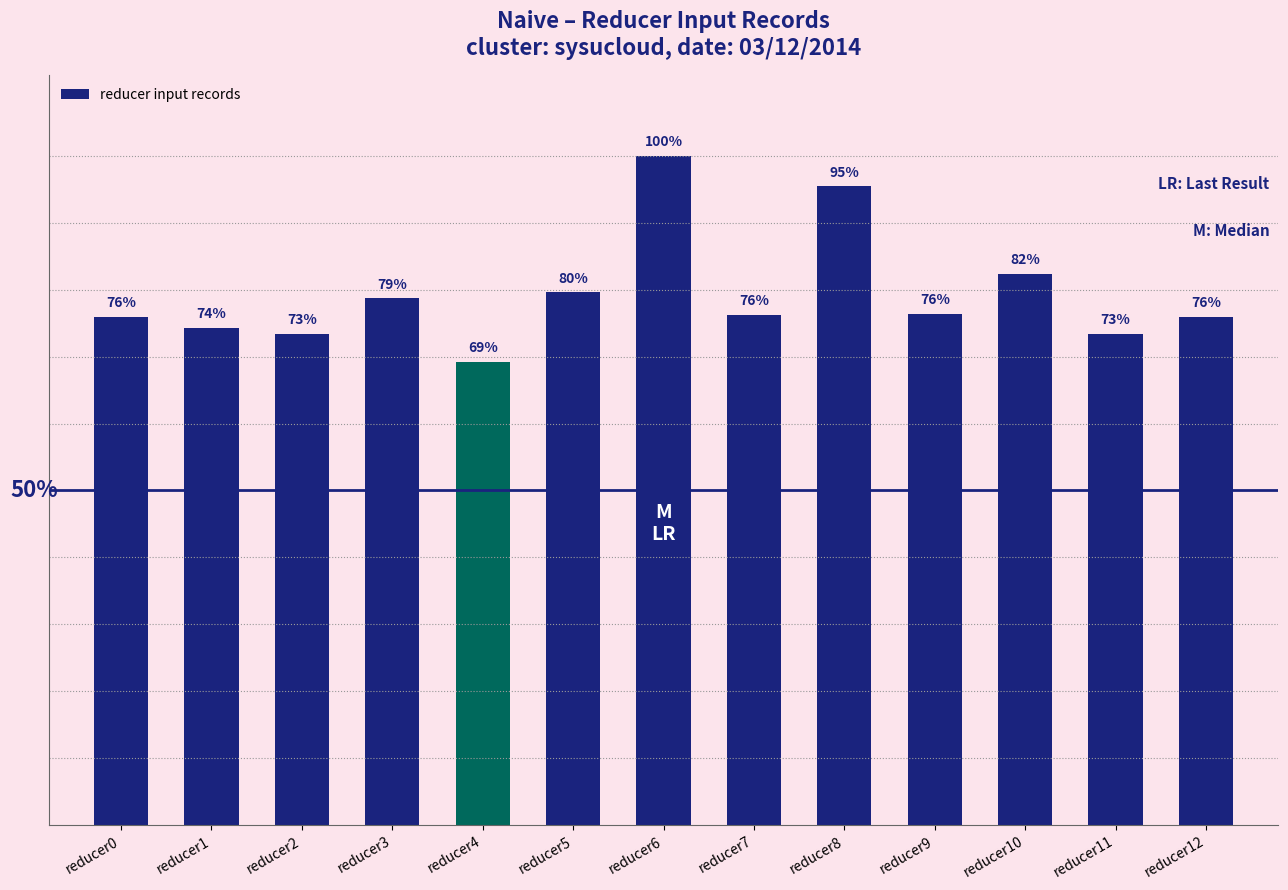

List the labels in order of value, largest first.

reducer6, reducer8, reducer10, reducer5, reducer3, reducer9, reducer7, reducer0, reducer12, reducer1, reducer11, reducer2, reducer4